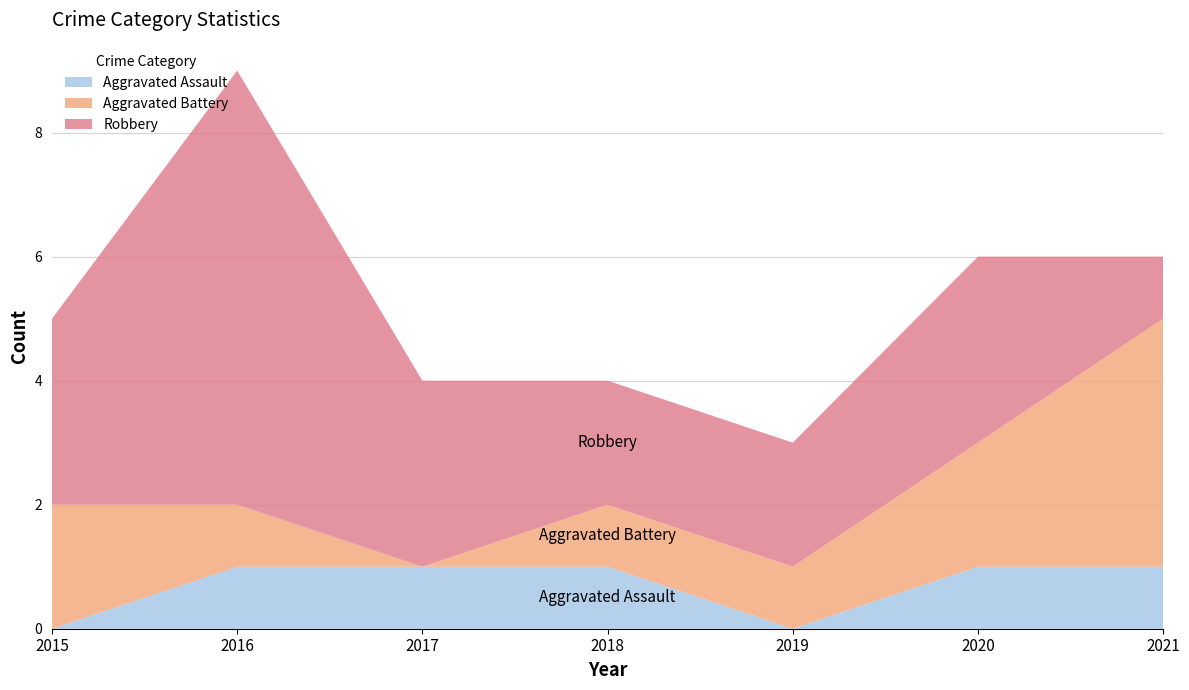

Reading right to left, extract all data points from this chart.

Aggravated Assault: 1	1	0	1	1	1	0
Aggravated Battery: 4	2	1	1	0	1	2
Robbery: 1	3	2	2	3	7	3